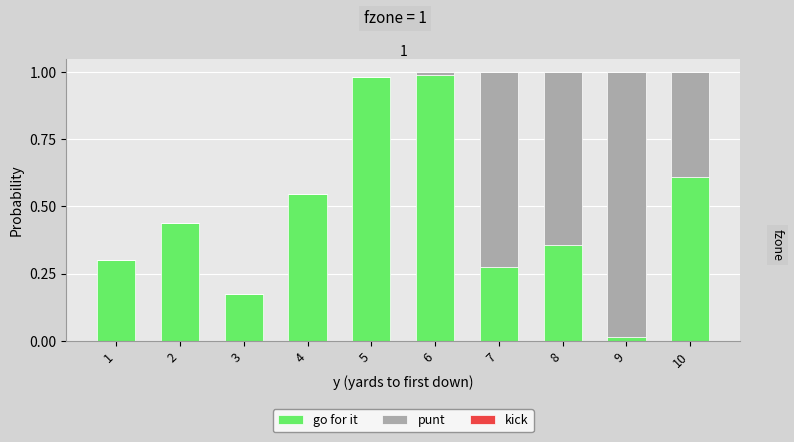

What is the sum of all go for it values?

4.7